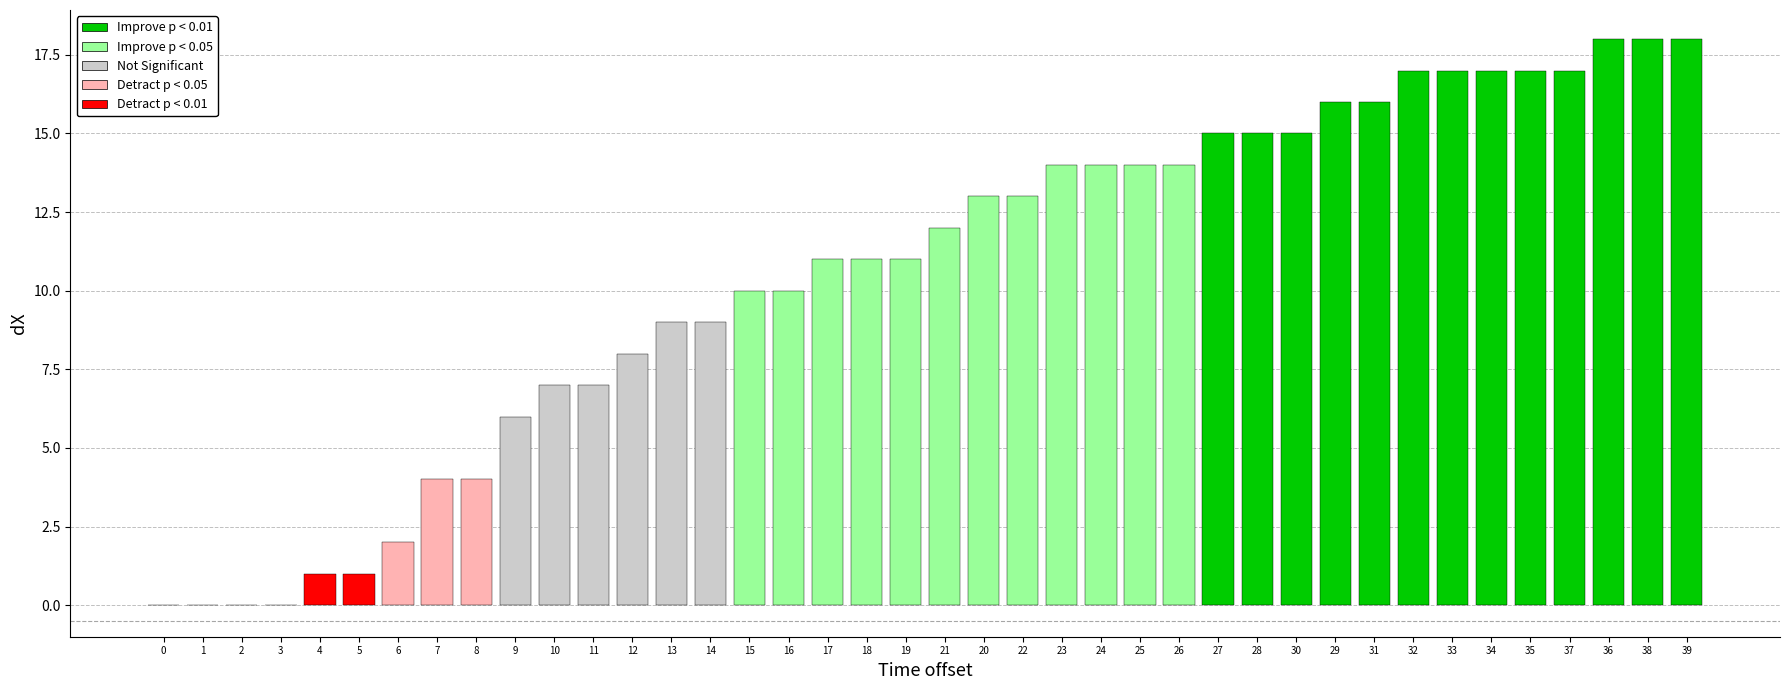

How many categories are shown in the chart?

40